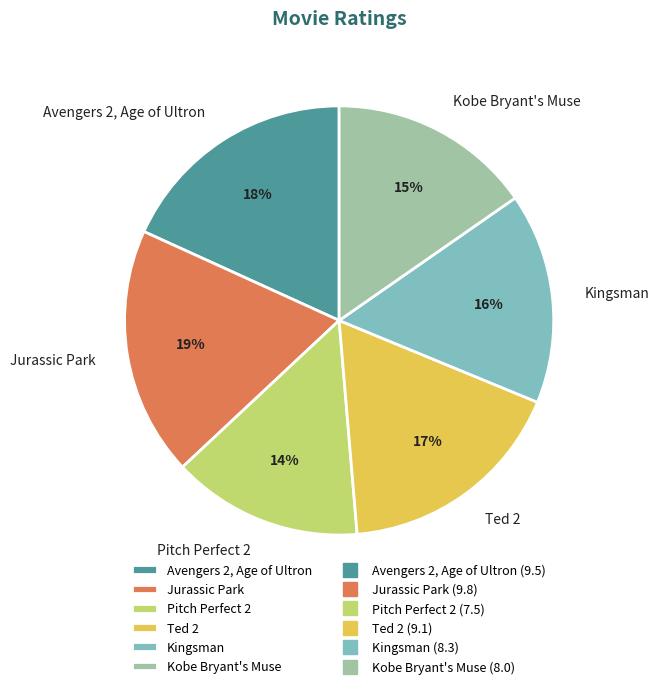

Which category has the biggest portion of the pie?

Jurassic Park